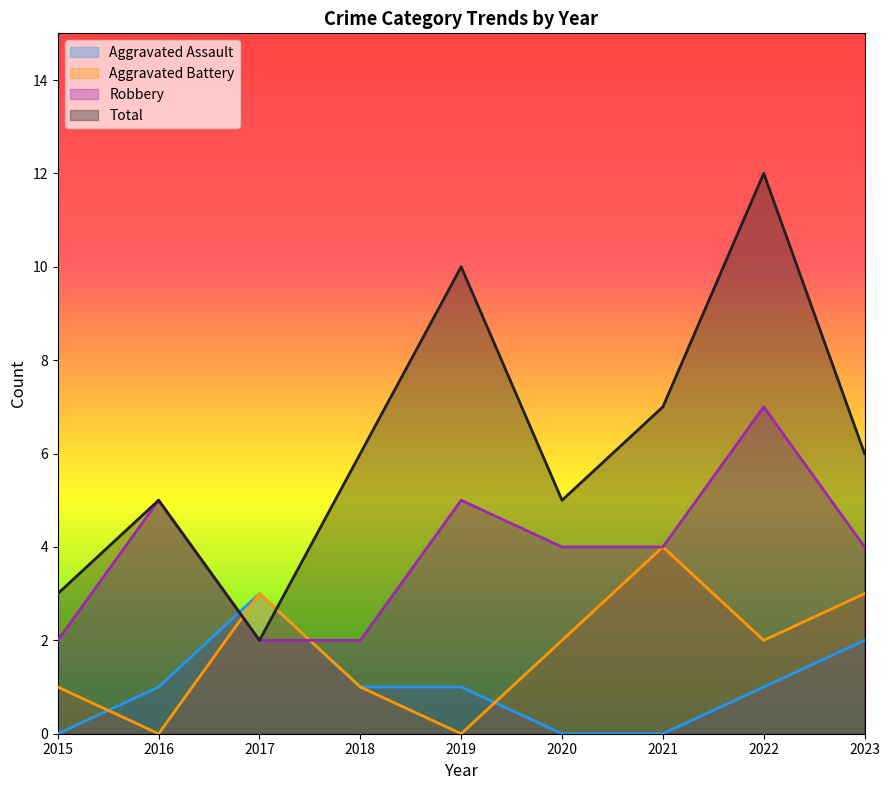

Read the Aggravated Battery value at 2015.

1